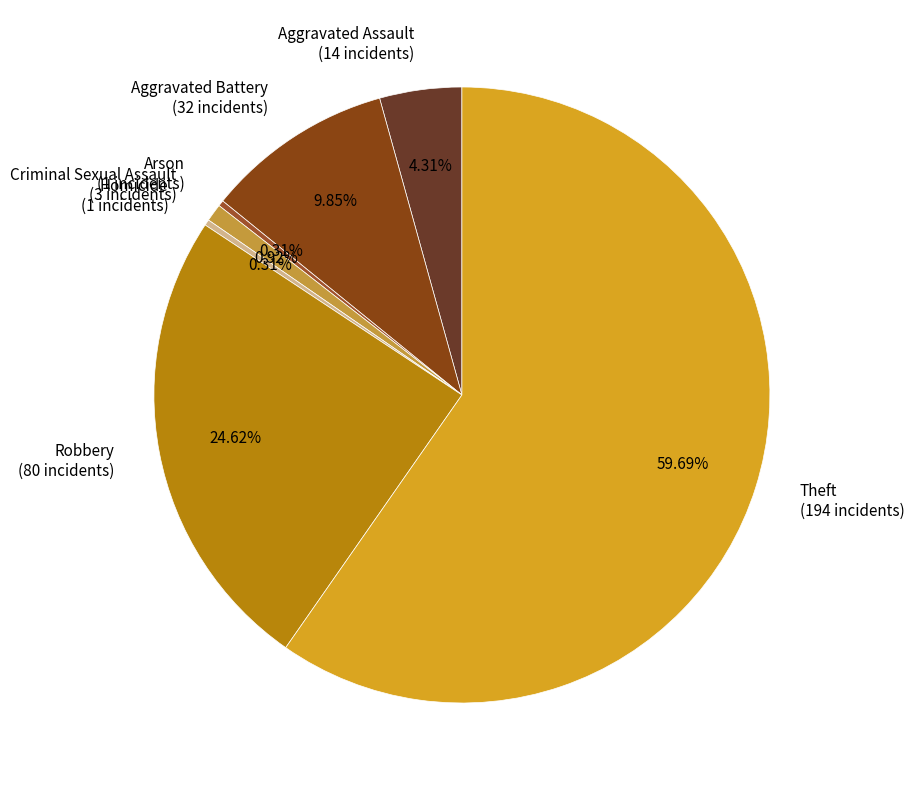

To the nearest percent, what is the combined percentage of Criminal Sexual Assault and Homicide?

1%